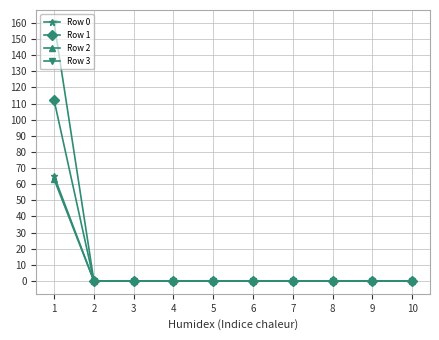

What is the highest value of the Row 2 series?

63